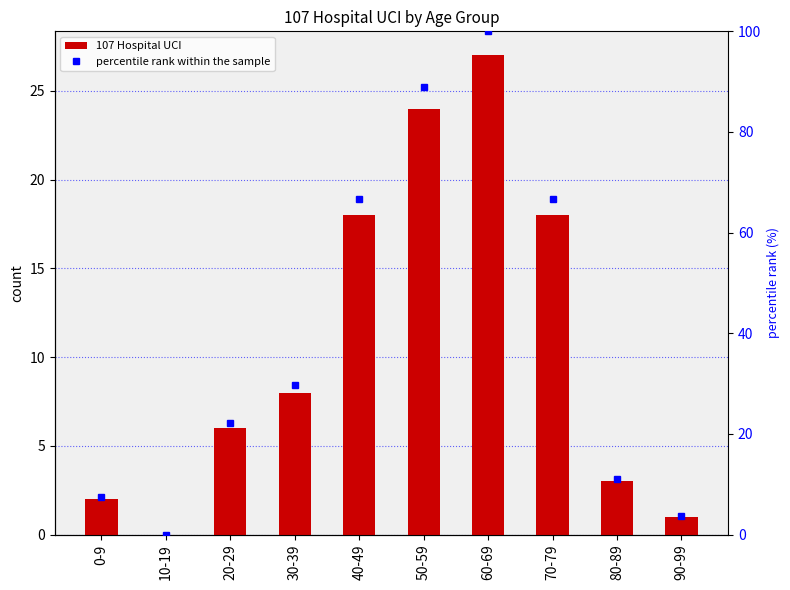

The percentile rank within the sample series shows 29.6 at 30-39. True or false?

True